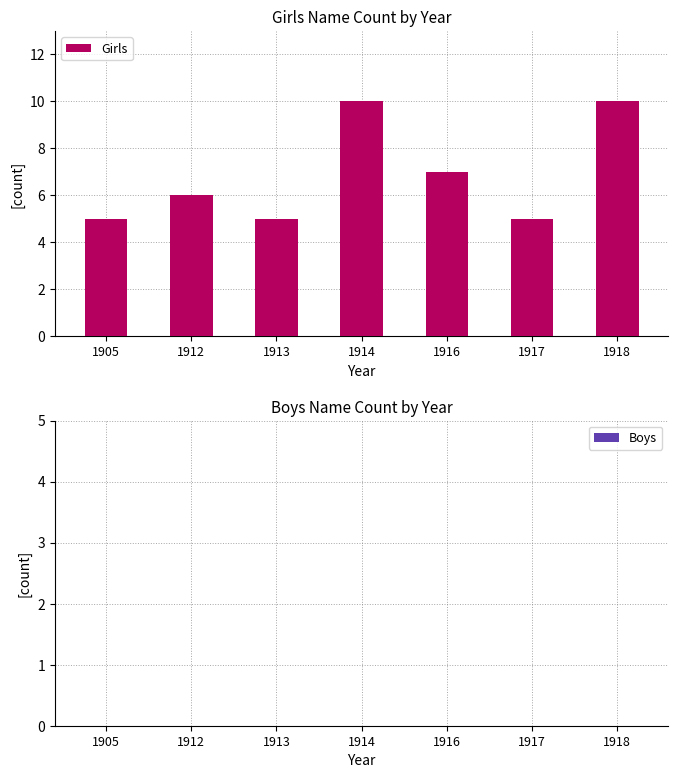

Count the number of data series in this chart.

1